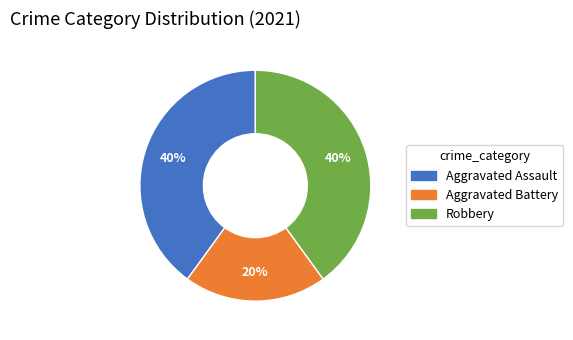

Combined, do Robbery and Aggravated Battery account for over 50%?

Yes